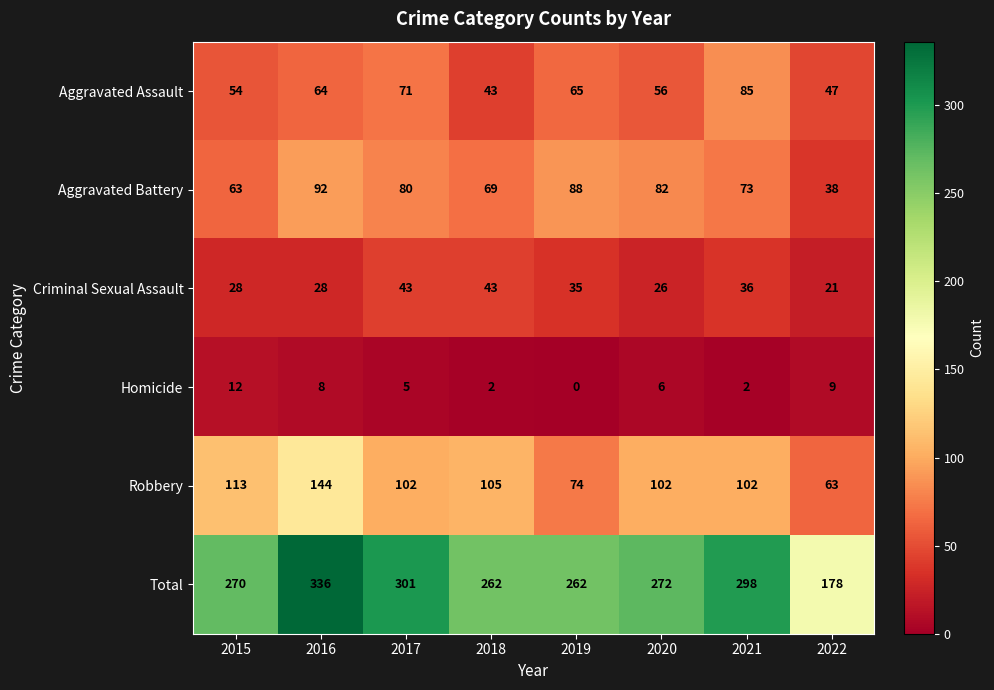

At 2015, list the series in order from smallest to largest.

Homicide, Criminal Sexual Assault, Aggravated Assault, Aggravated Battery, Robbery, Total